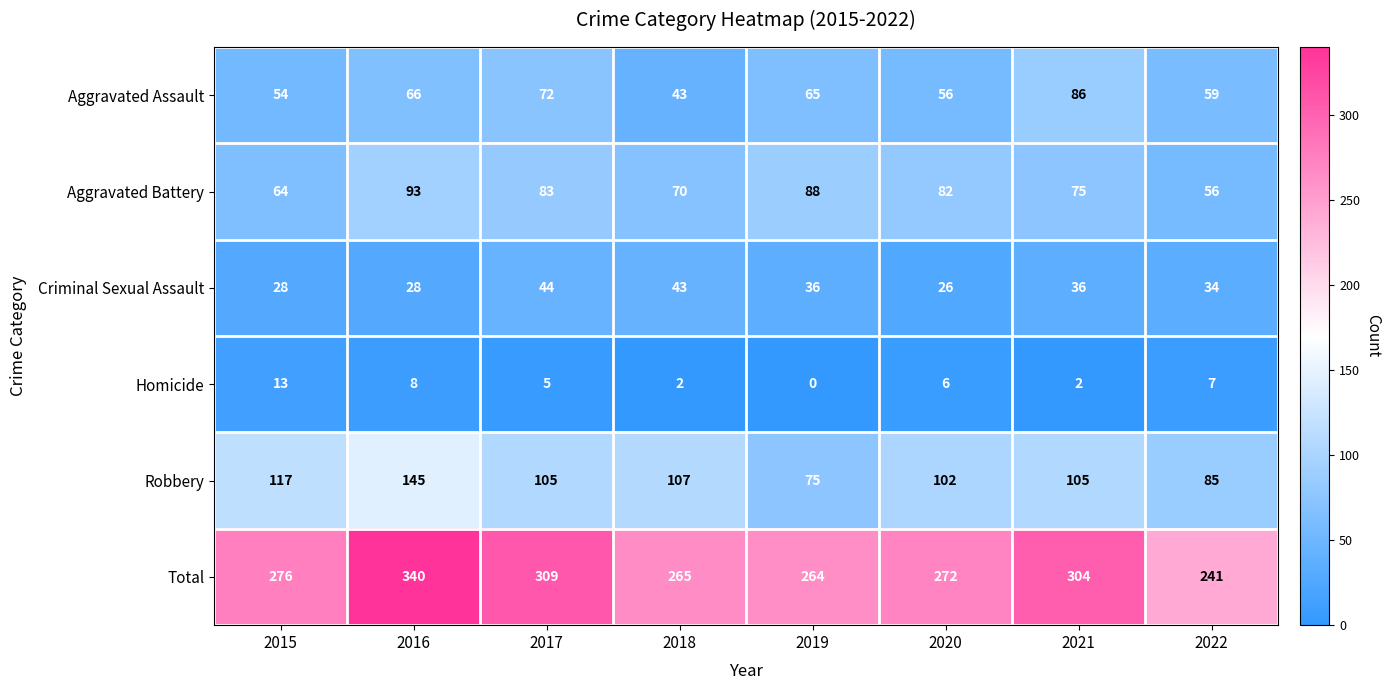

Between 2017 and 2020, which series saw the biggest shift?

Total